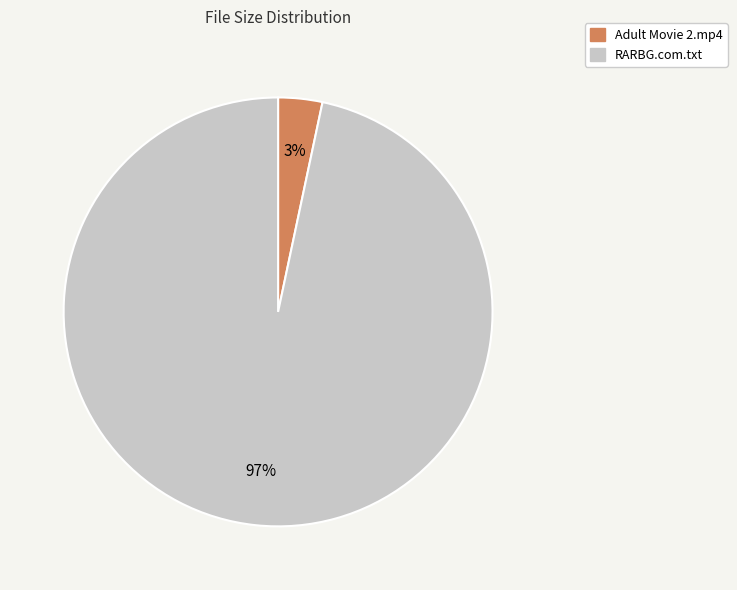

How many segments does this pie chart have?

2